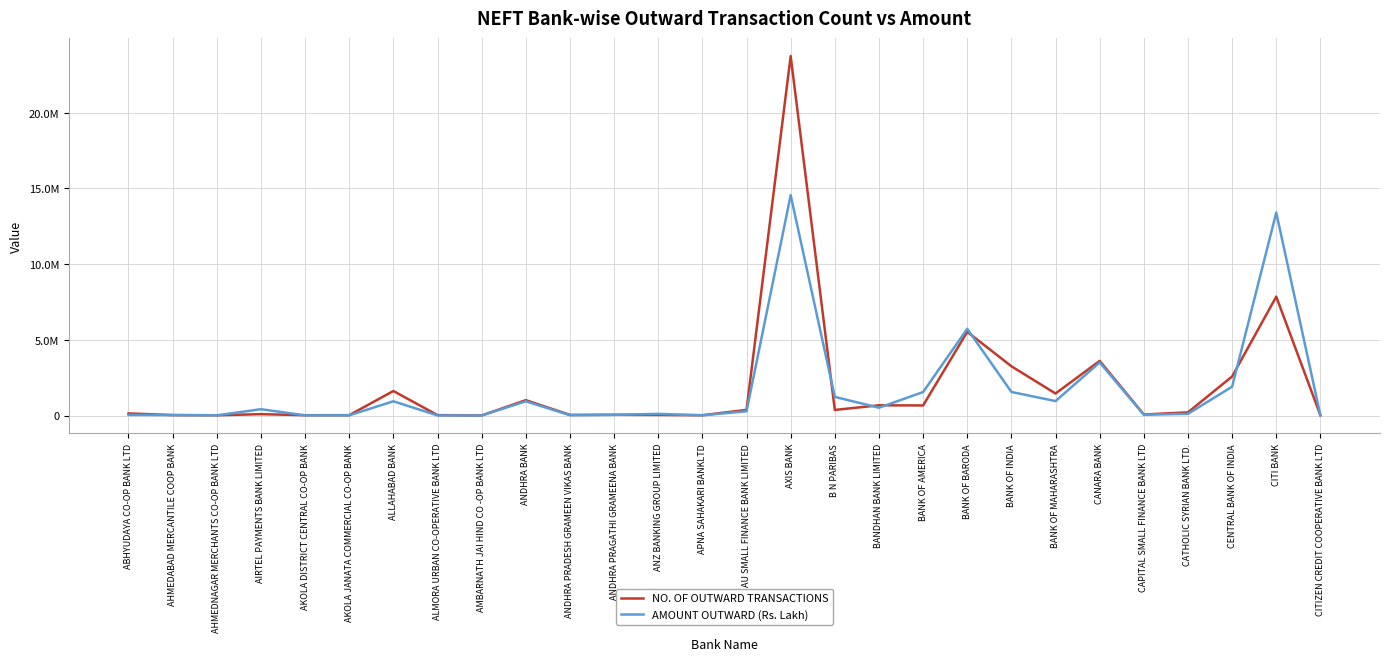

What is the total value across all series at ALMORA URBAN CO-OPERATIVE BANK LTD?

35250.0